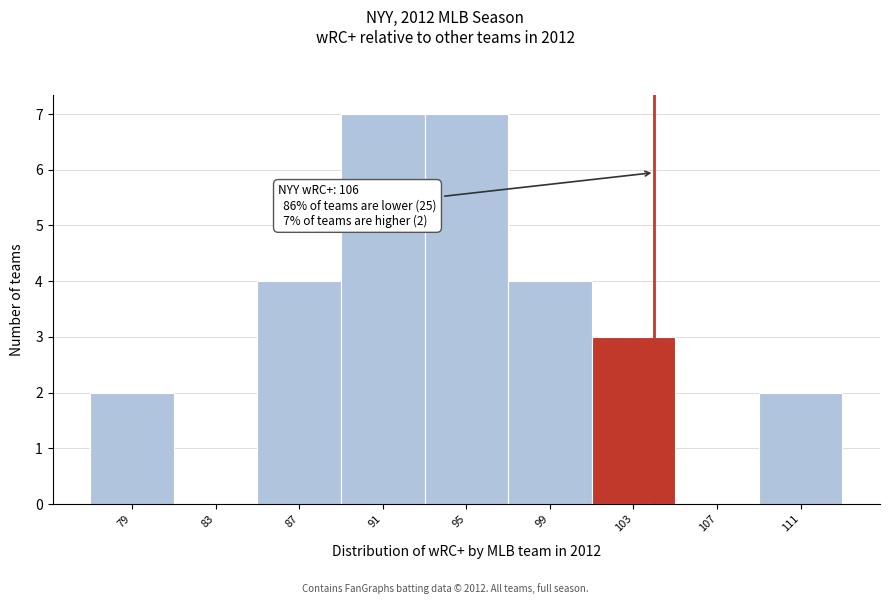

Reading right to left, extract all data points from this chart.

111=2	107=0	103=3	99=4	95=7	91=7	87=4	83=0	79=2